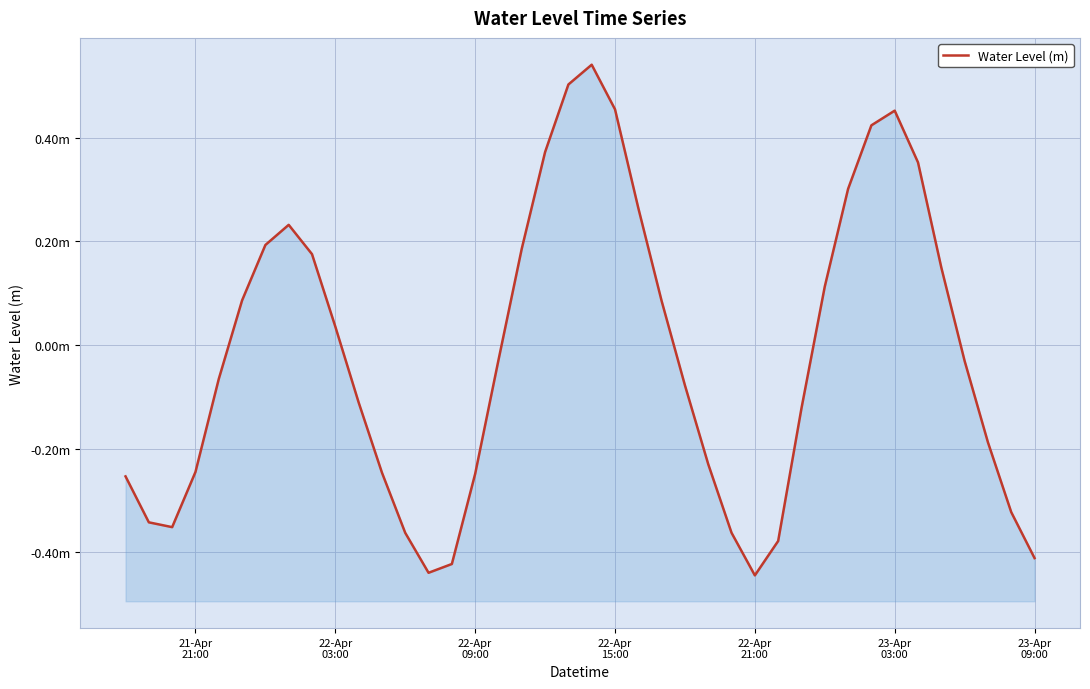

How many interior local valleys (lower than both neighbors) does the data have?

3